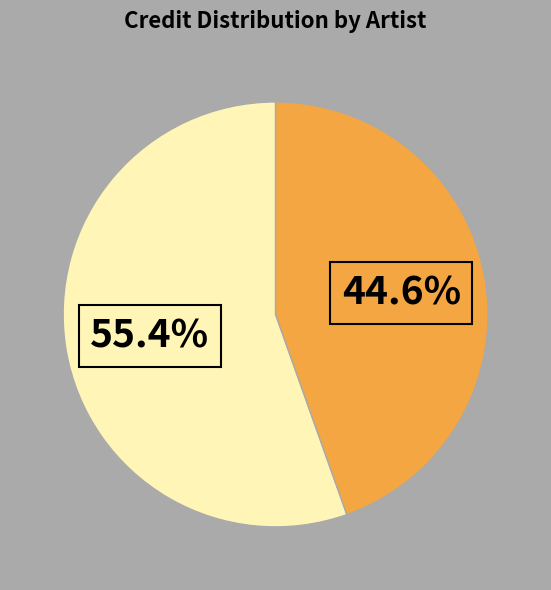

How many segments does this pie chart have?

2